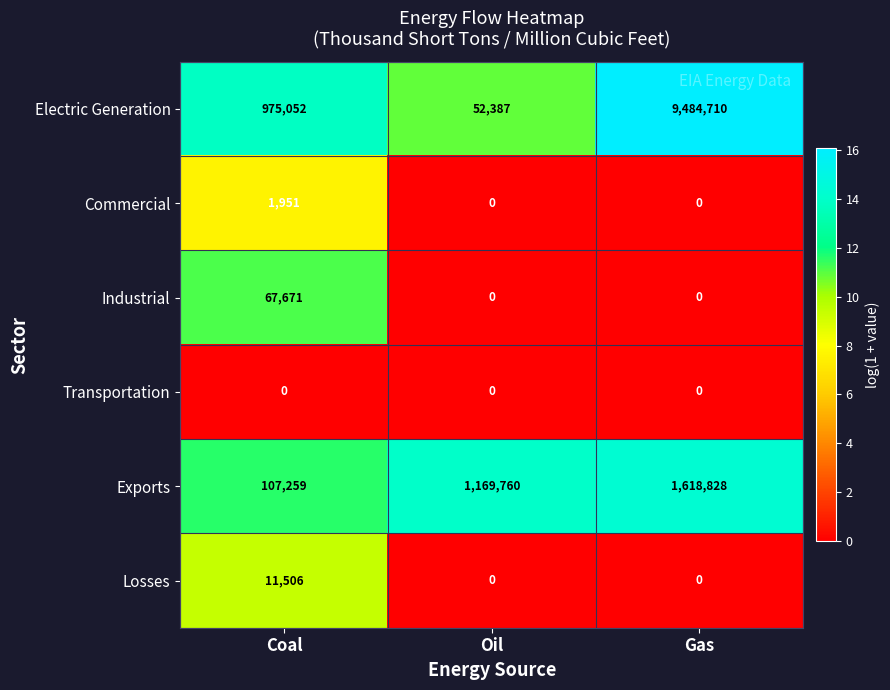

The Electric Generation series shows 9484710 at Gas. True or false?

True